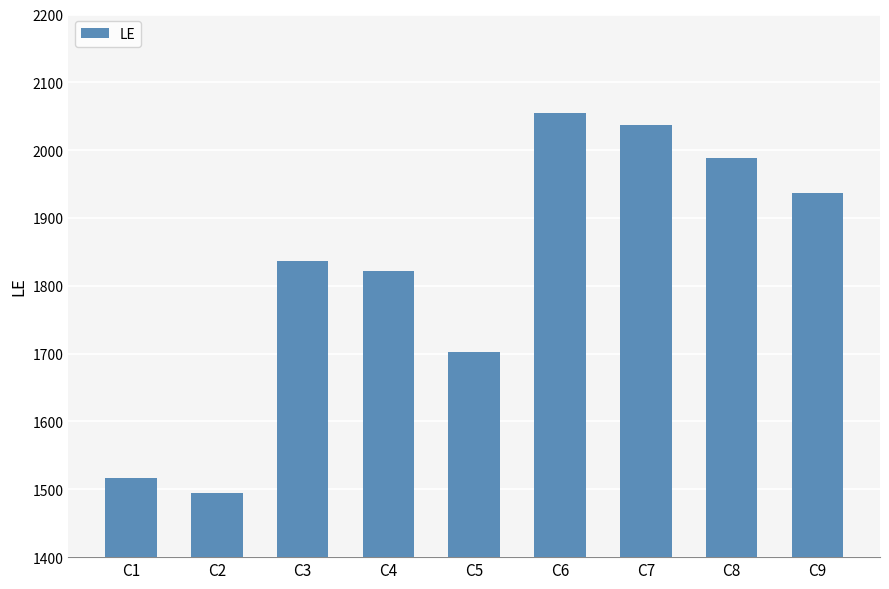

What is the minimum value shown in the chart?

1495